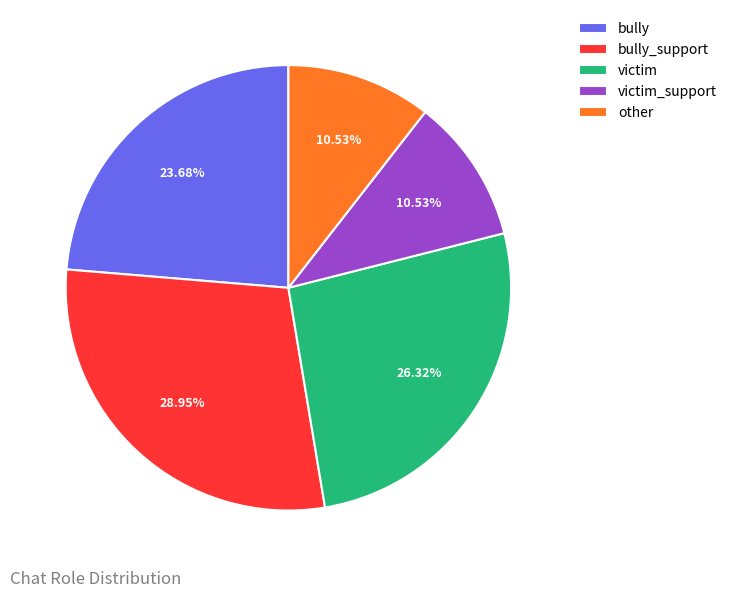

Which slice is the largest?

bully_support